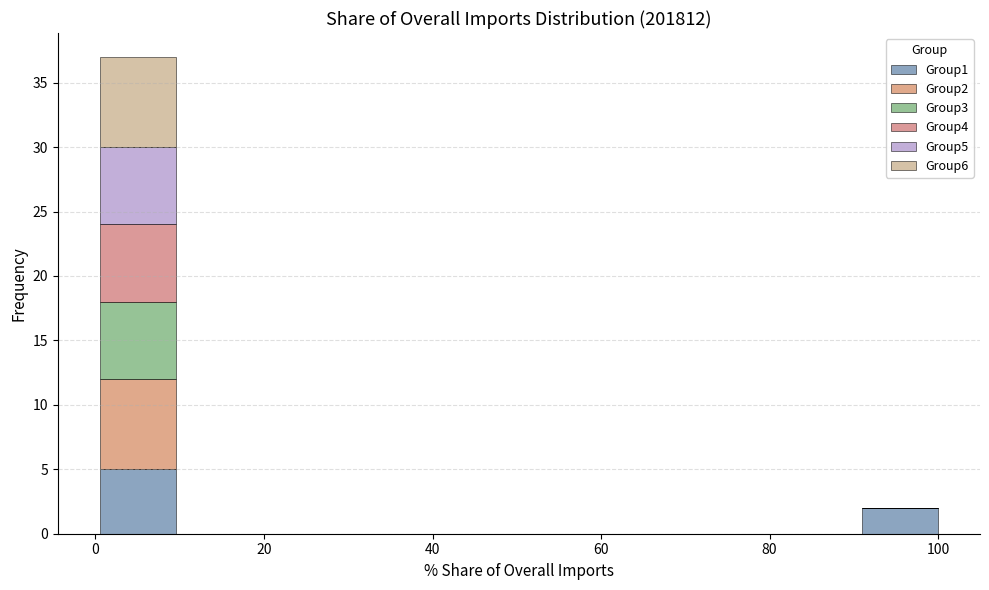

What is the total height of the stacked bar covering 90 to 100 on the x-axis? Neither the bar edges nor the heights are printed on the chart, so give them approximately, as read against the axes.

2